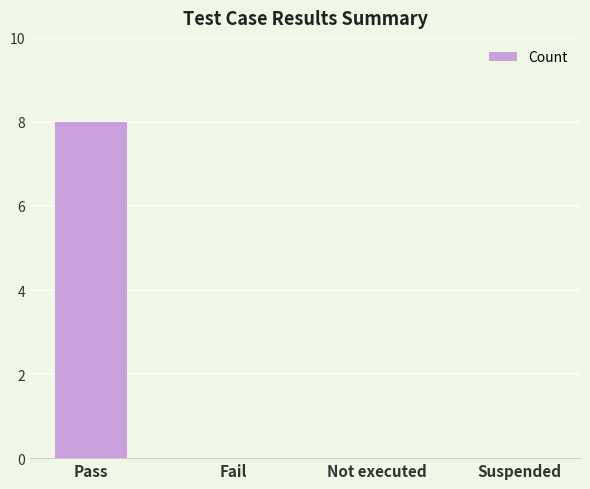

What is the greatest value displayed?

8